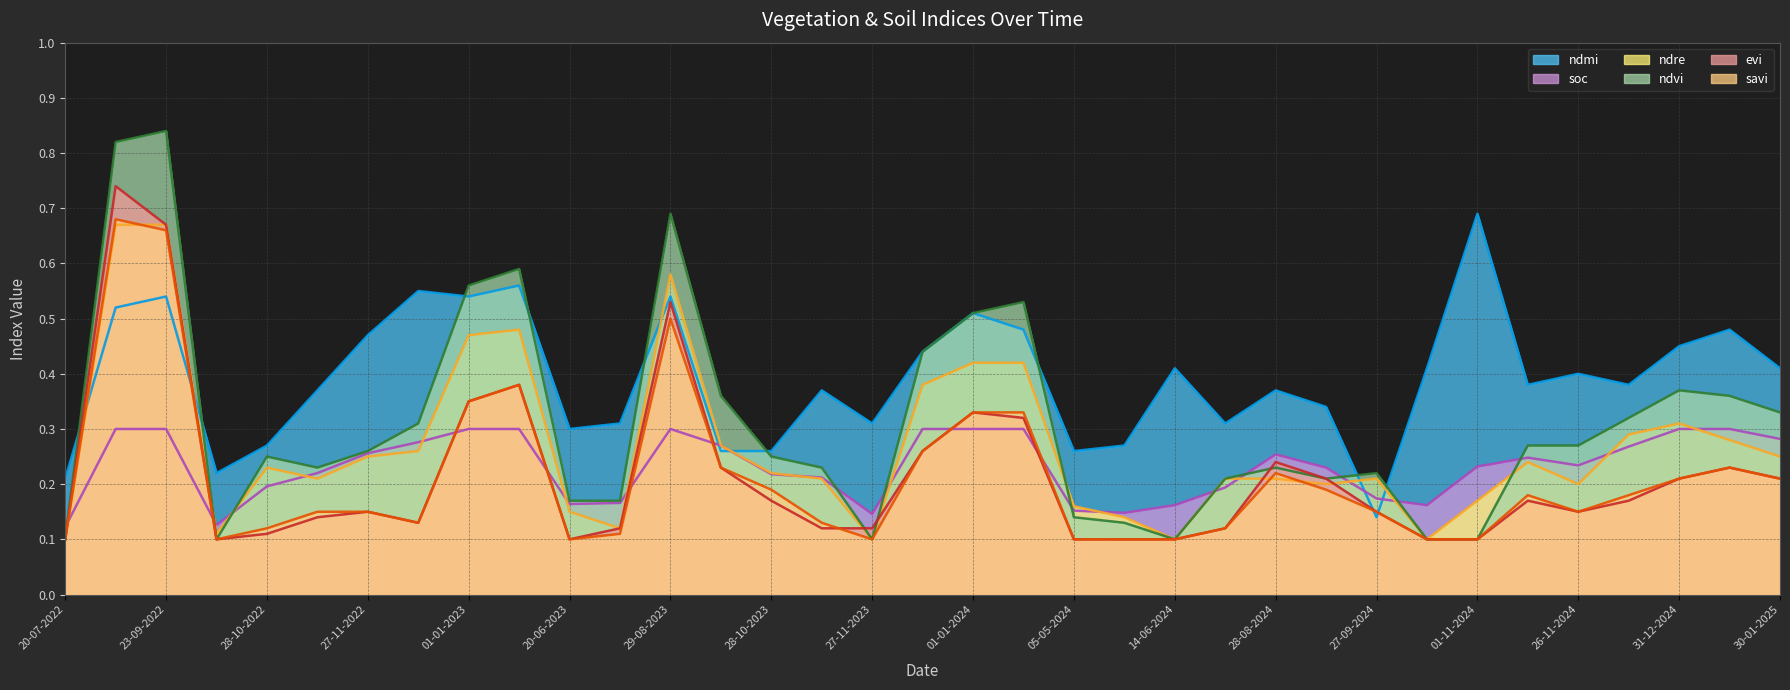

Count the number of categories in the chart.

35